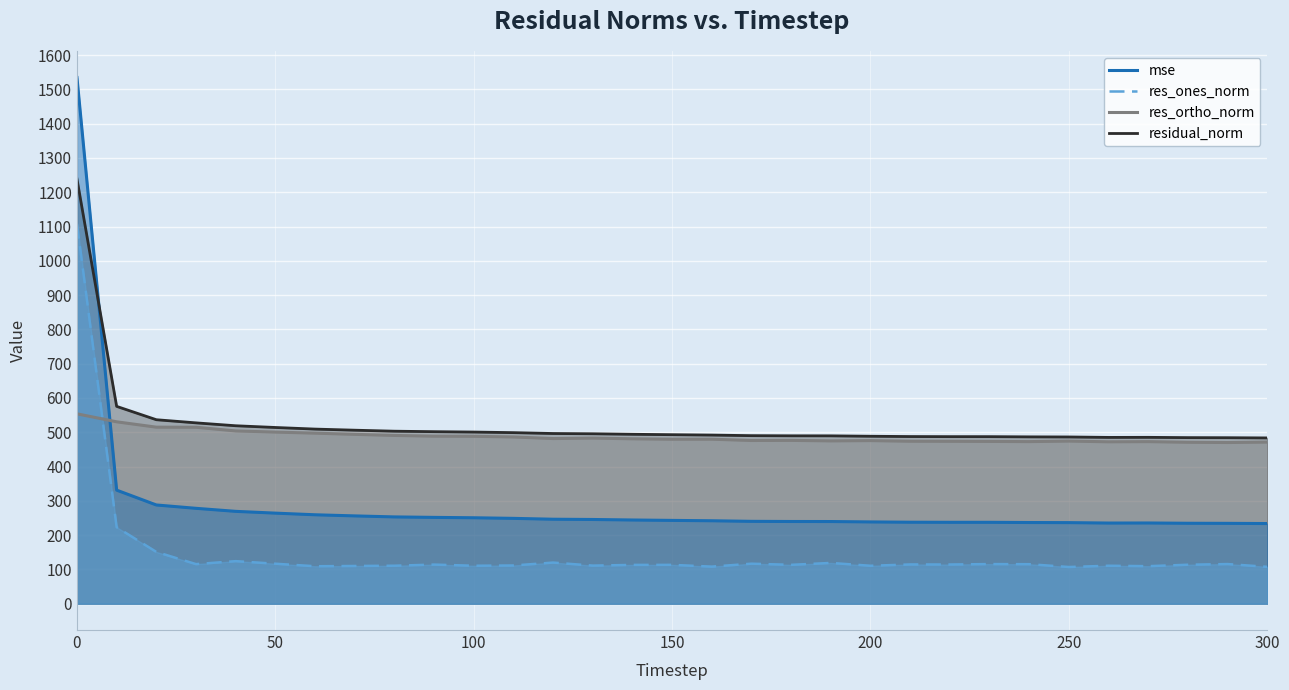

How many lines are shown in the chart?

4